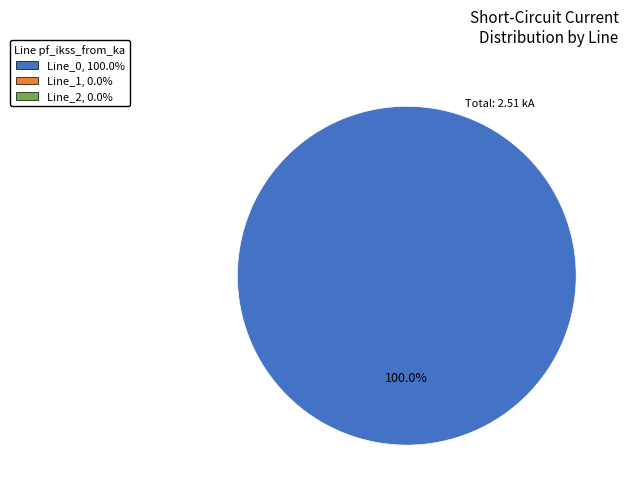

Count the number of slices in the pie.

1